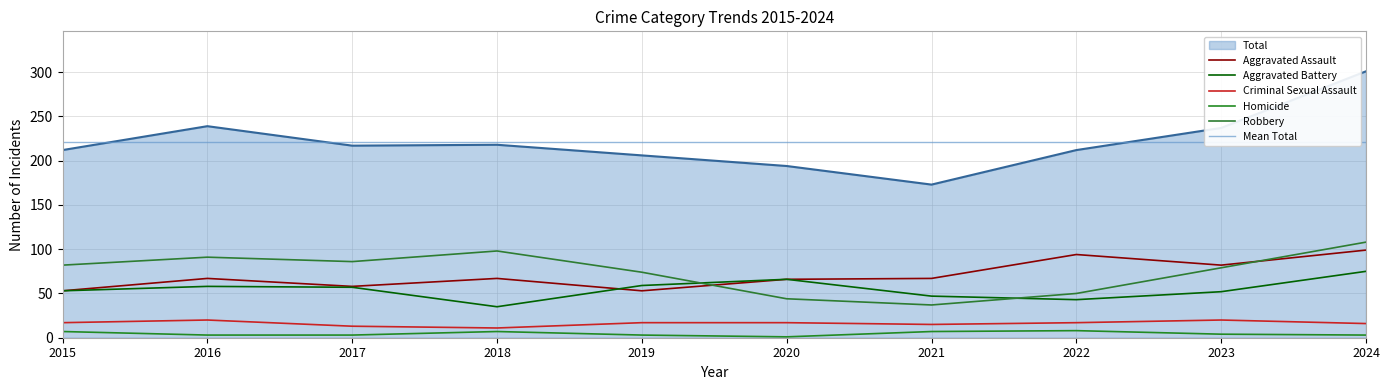

How many data points in Criminal Sexual Assault are above 17?

2